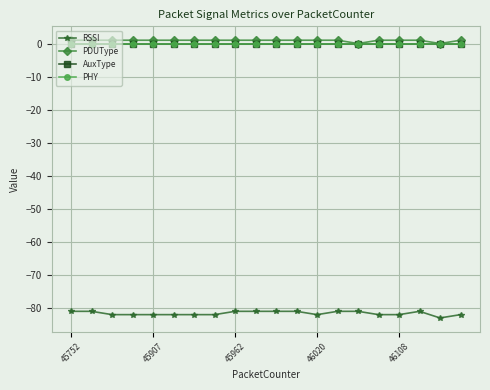

True or false: AuxType and PDUType cross at least once.

False